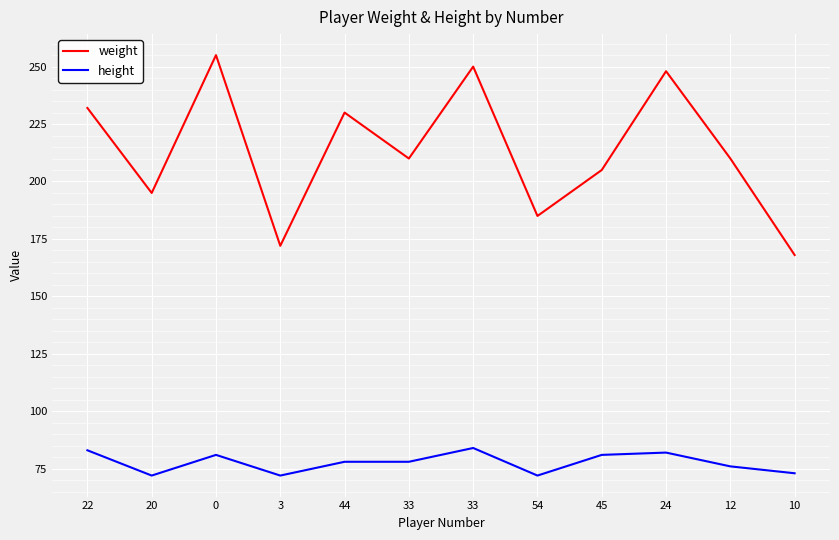

Is it true that height equals 78 at 44?

True